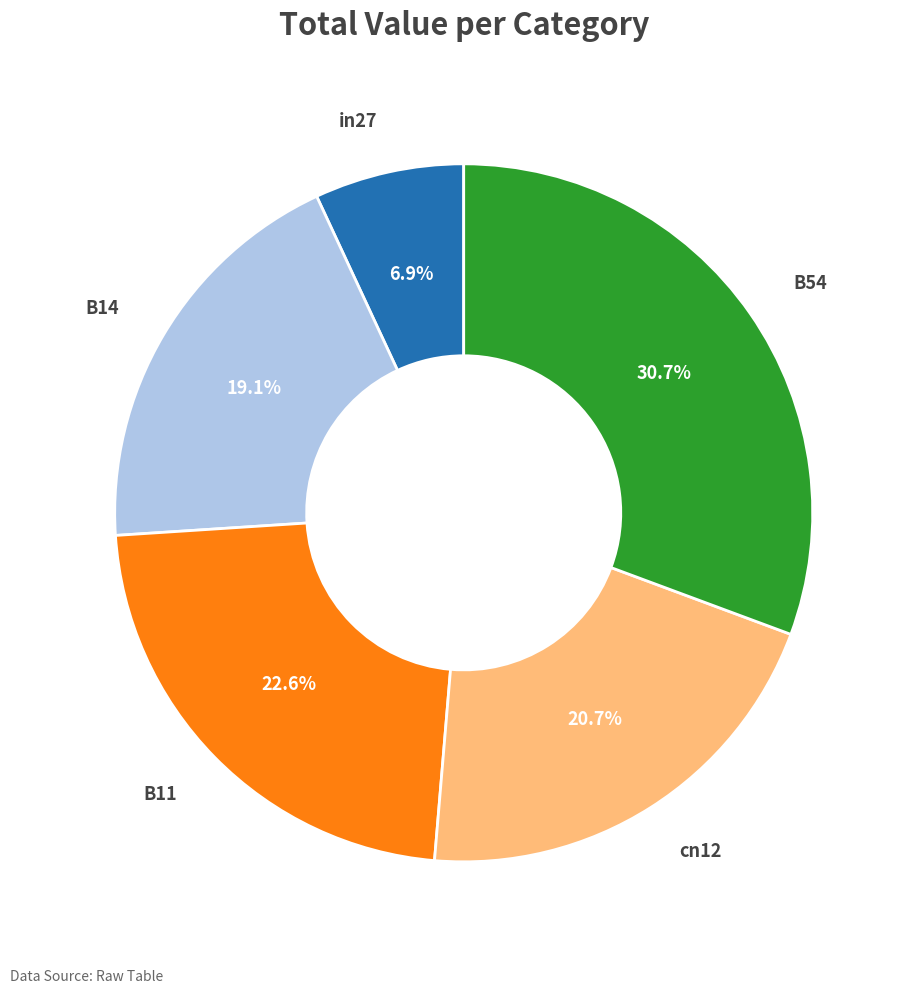

Does any single category account for the majority?

No